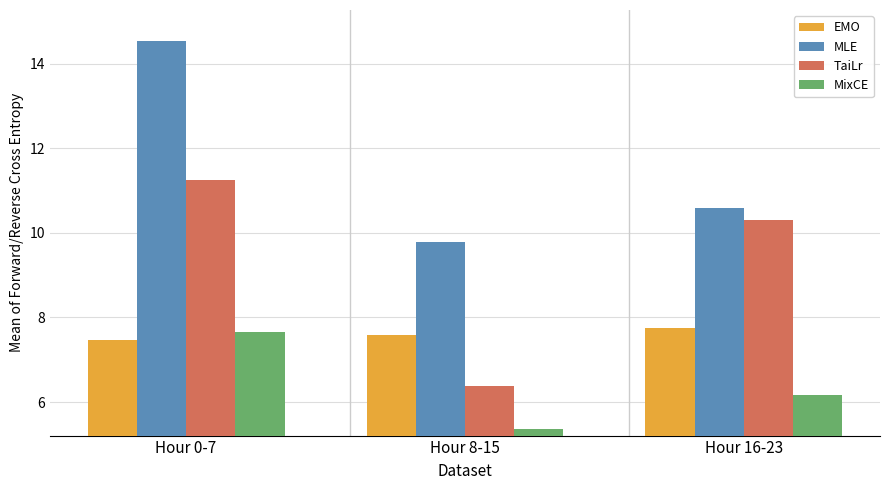

How many bars are there in total?

12